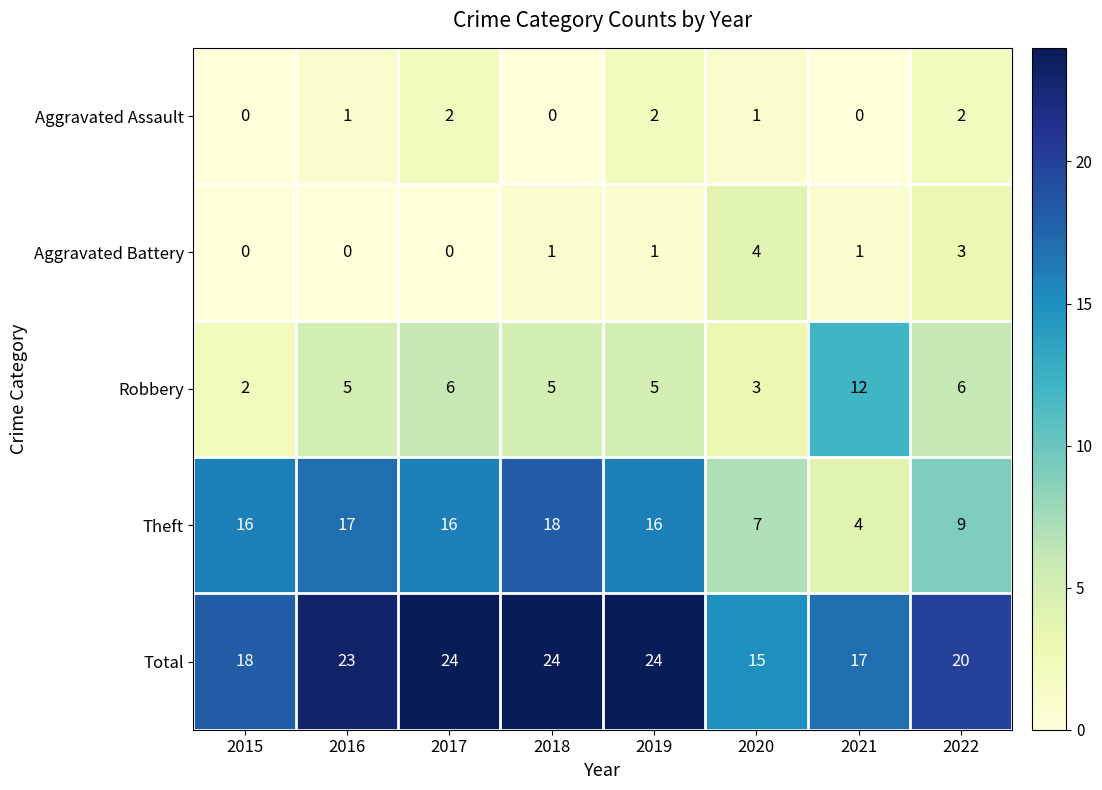

At which label does Total reach its minimum?

2020